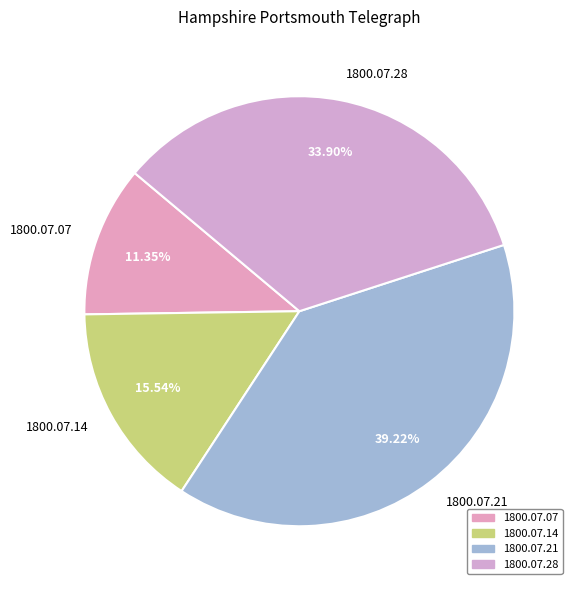

To the nearest percent, what portion does 1800.07.21 represent?

39%